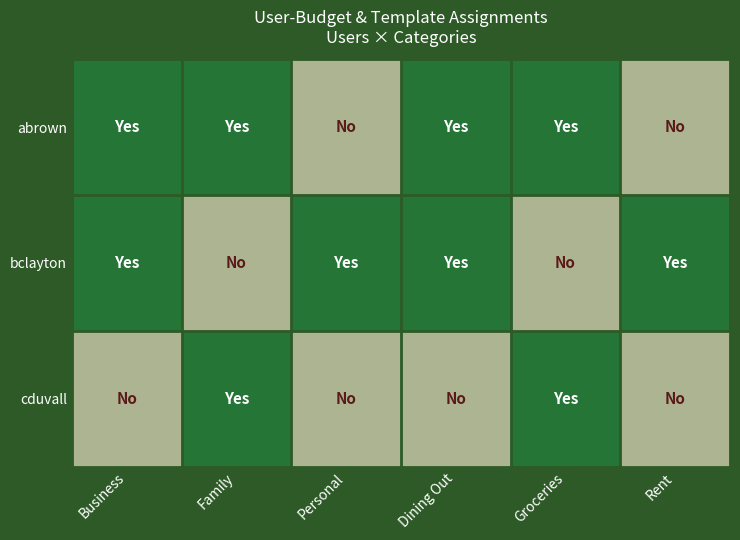

Reading right to left, extract all data points from this chart.

abrown: Rent=0	Groceries=1	Dining Out=1	Personal=0	Family=1	Business=1
bclayton: Rent=1	Groceries=0	Dining Out=1	Personal=1	Family=0	Business=1
cduvall: Rent=0	Groceries=1	Dining Out=0	Personal=0	Family=1	Business=0